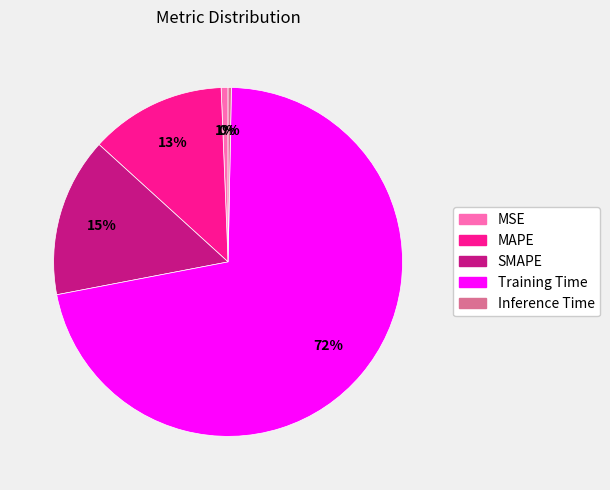

The MSE slice represents 1% of the pie. True or false?

True